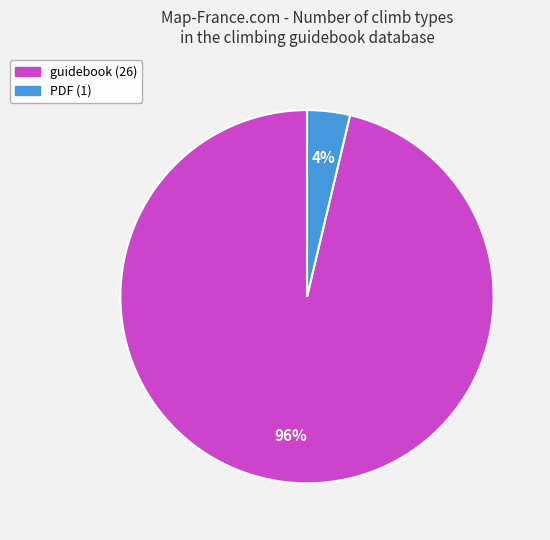

Is it true that guidebook is 82% of the pie?

False